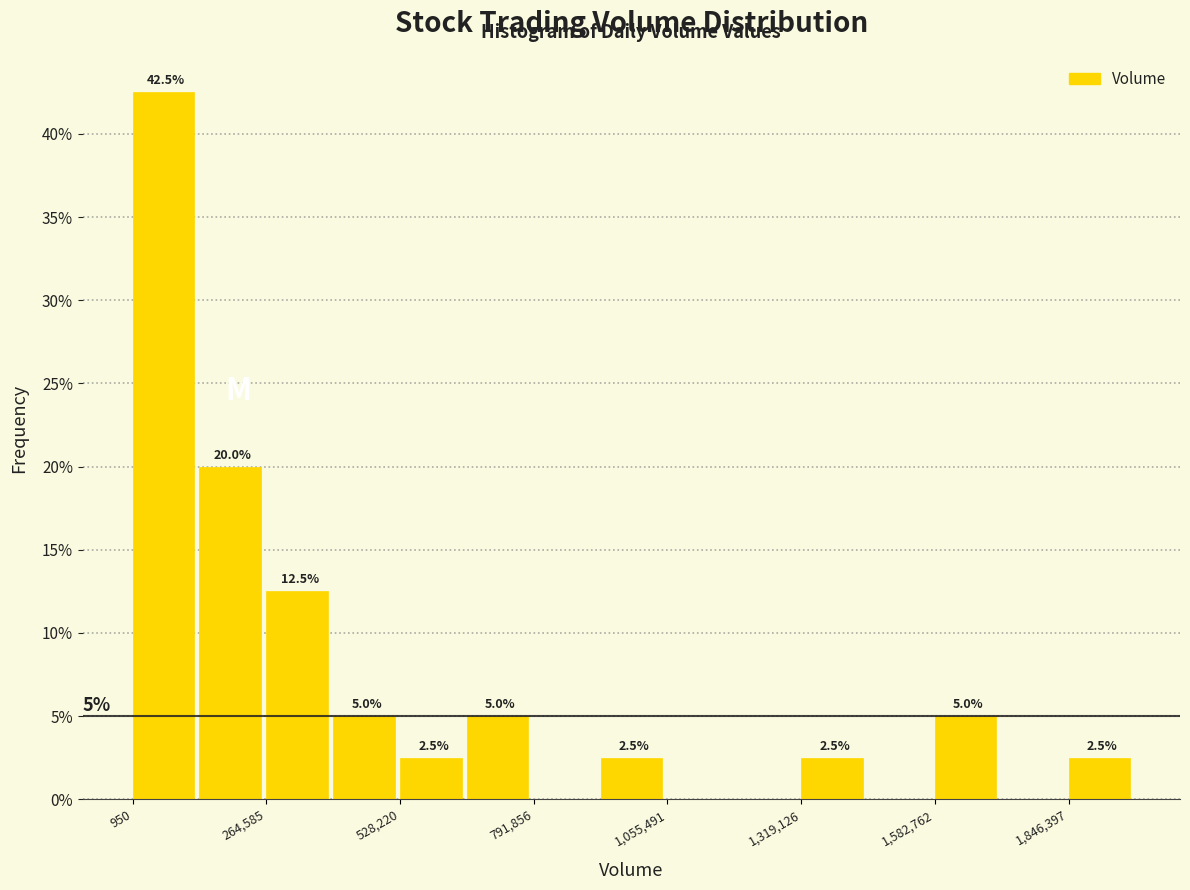

Read against the x-axis, roughly where is the centre of the tallest bar?

50000